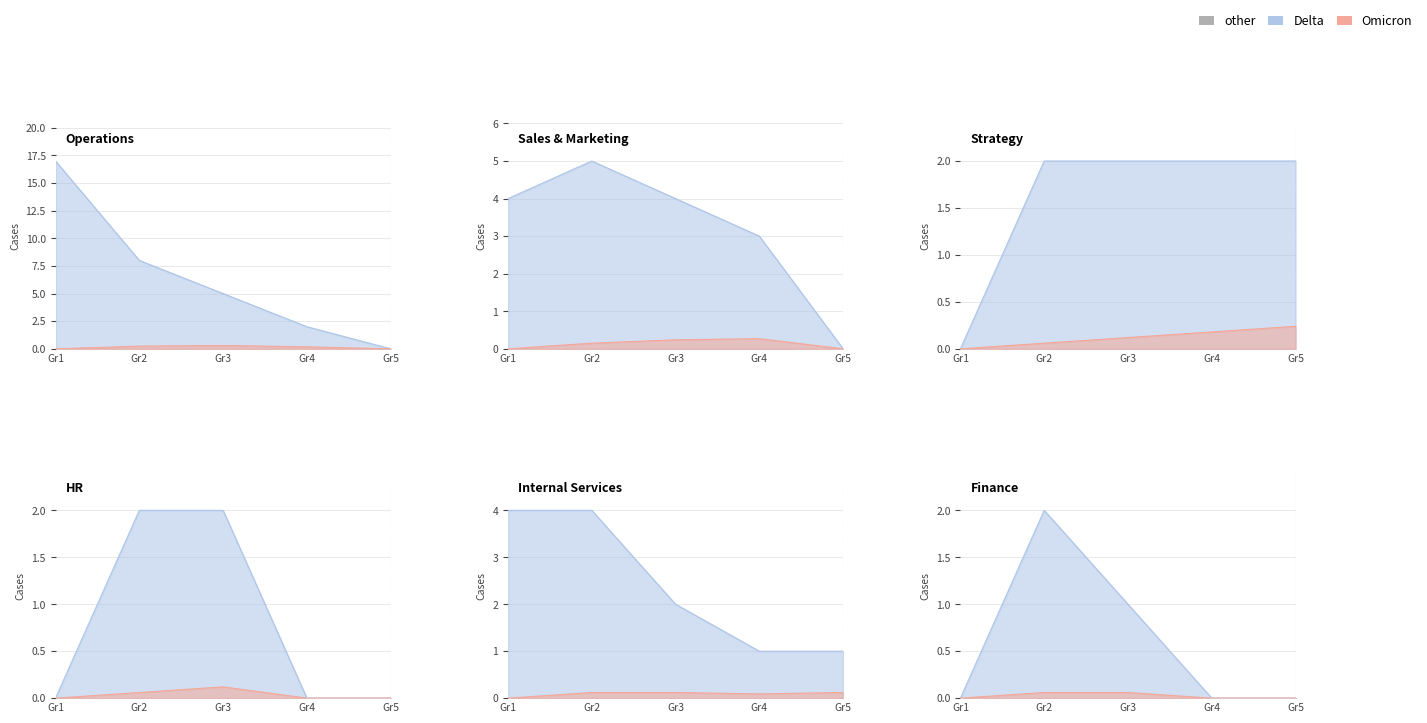

True or false: Sales & Marketing and Finance cross at least once.

False